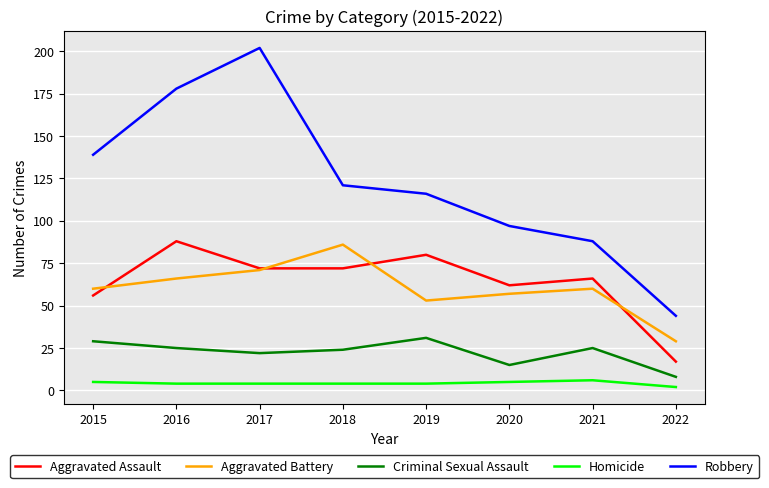

What is the difference between the highest and lowest values at 2015?

134